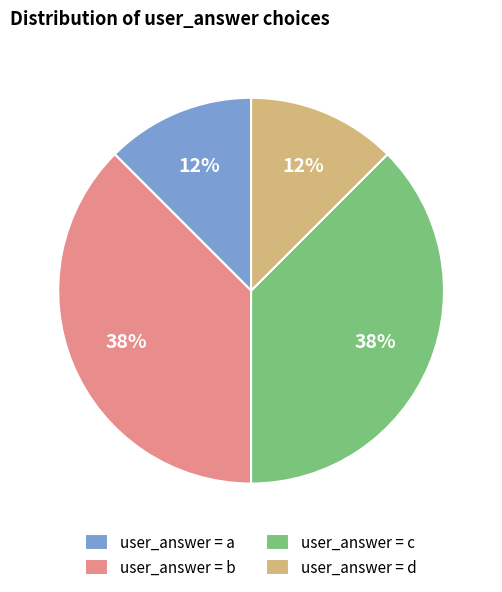

Approximately how many times larger is the value at user_answer = d compared to user_answer = c?

0.3